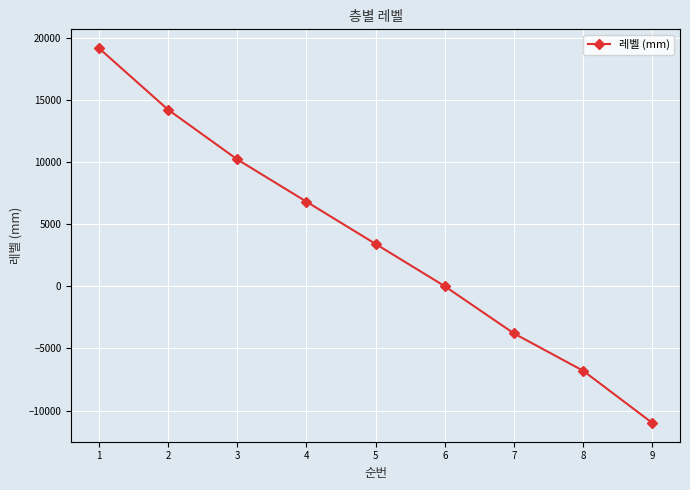

What is the minimum value shown in the chart?

-11000